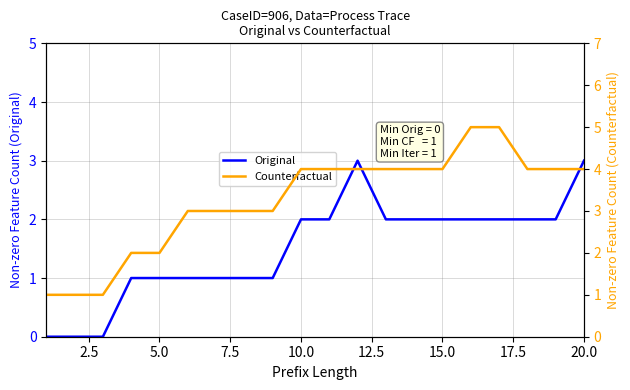

True or false: Original and Counterfactual cross at least once.

False